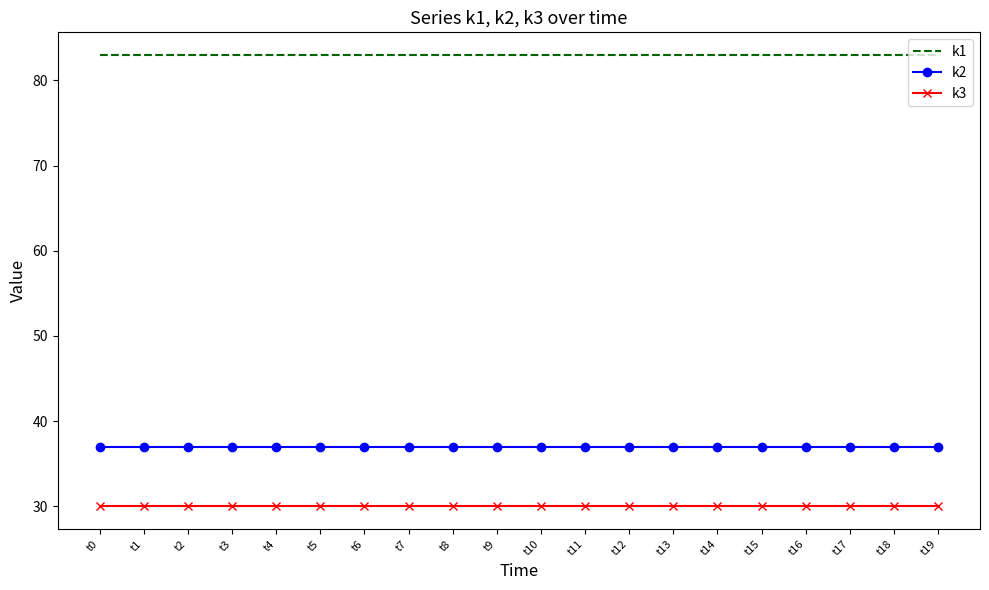

How many categories are shown in the chart?

20